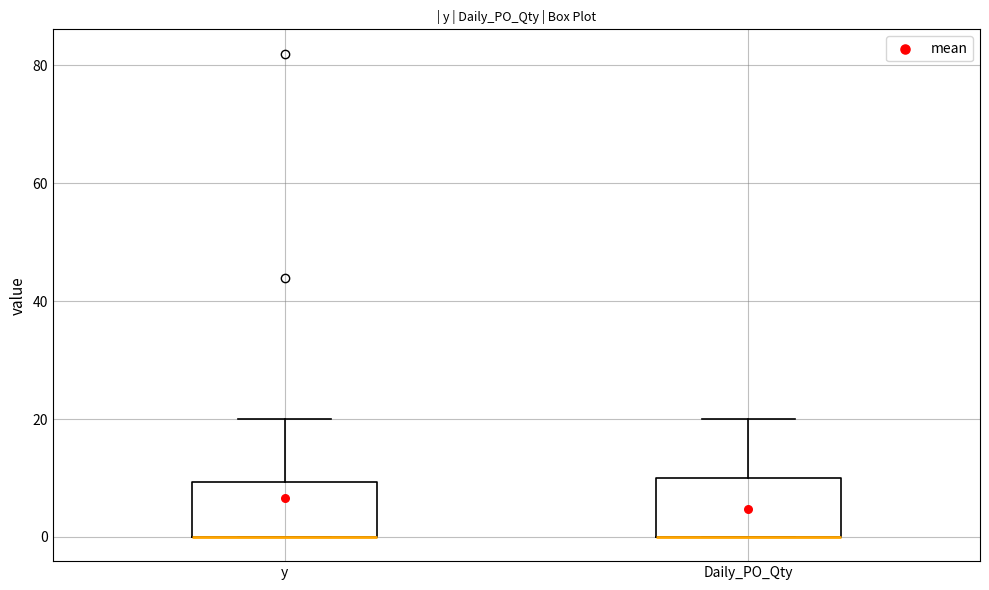

Reading left to right, transcribe this box plot: for each box, give where its median line is, the range the box spans, and where its two whiskers end, as read against the y-axis. The values are not printed on the chart, so give them approximately, as read against the axis.

y: median 0 (drawn on the box's lower edge), box 0 to 10, whiskers 0 to 20
Daily_PO_Qty: median 0 (drawn on the box's lower edge), box 0 to 10, whiskers 0 to 20